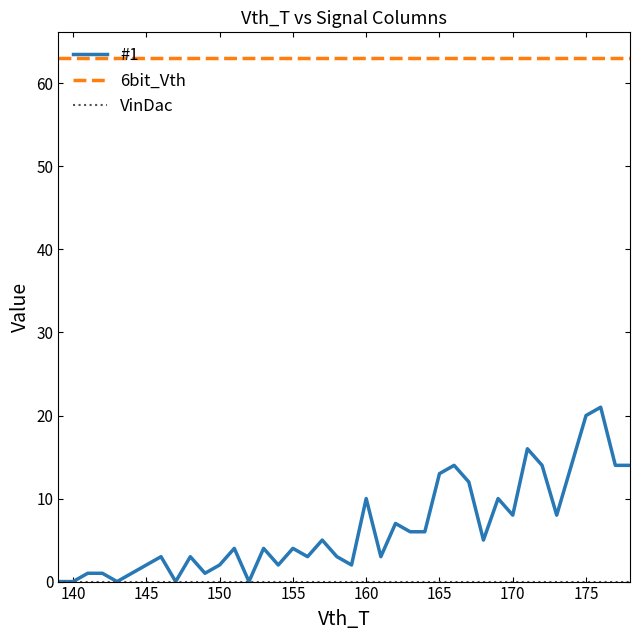

Which series has the largest total across all categories?

6bit_Vth